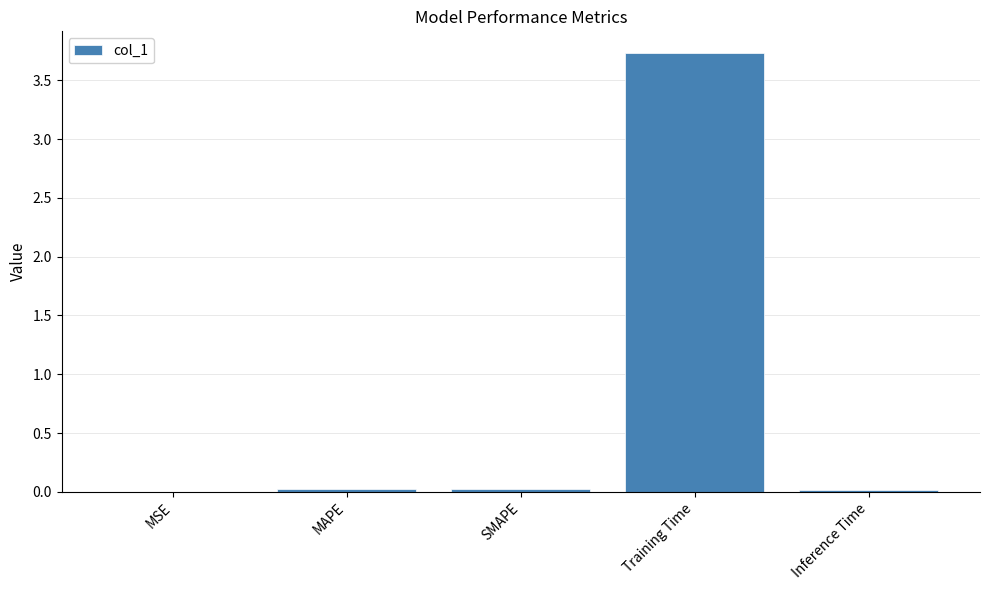

Which label corresponds to the largest value in the chart?

Training Time